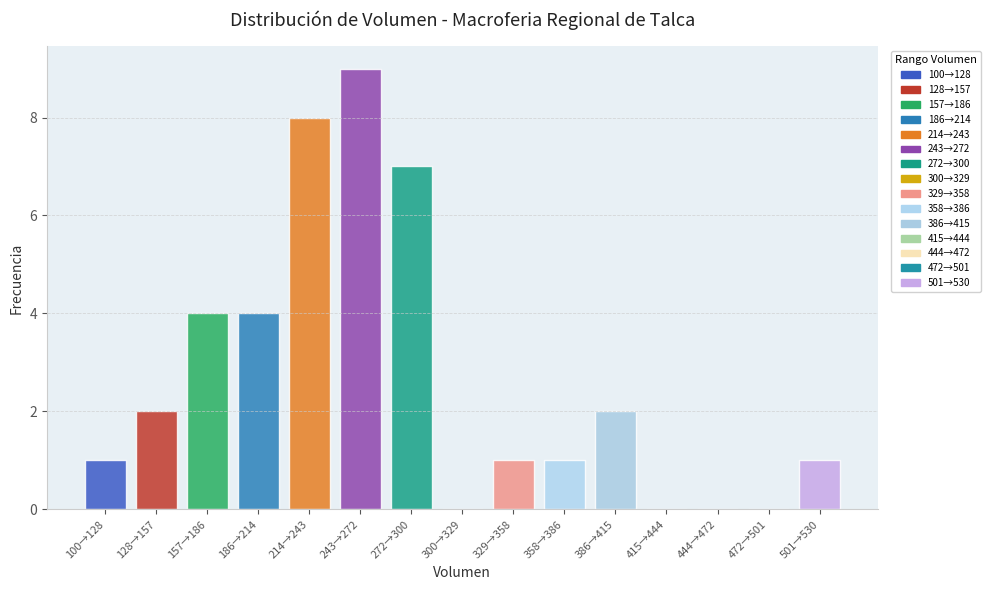

Reading right to left, transcribe all the data shown in this chart.

501→530=1	472→501=0	444→472=0	415→444=0	386→415=2	358→386=1	329→358=1	300→329=0	272→300=7	243→272=9	214→243=8	186→214=4	157→186=4	128→157=2	100→128=1